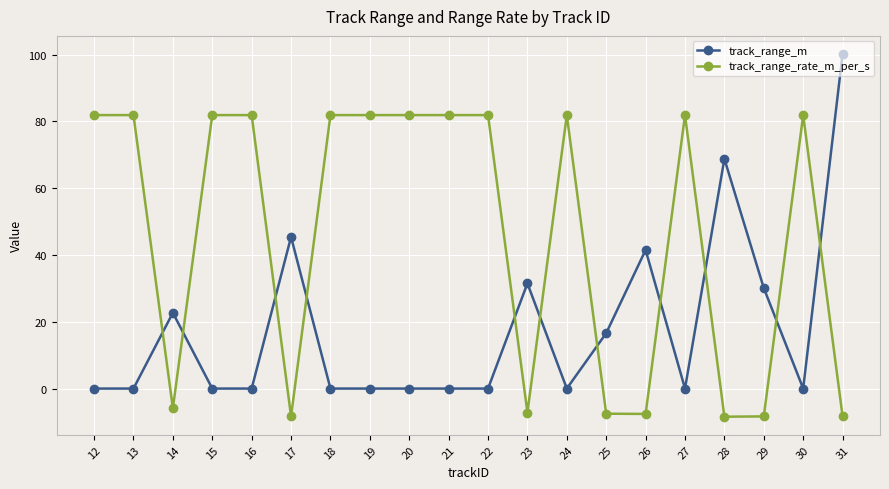

Which series has the widest spread of values?

track_range_m